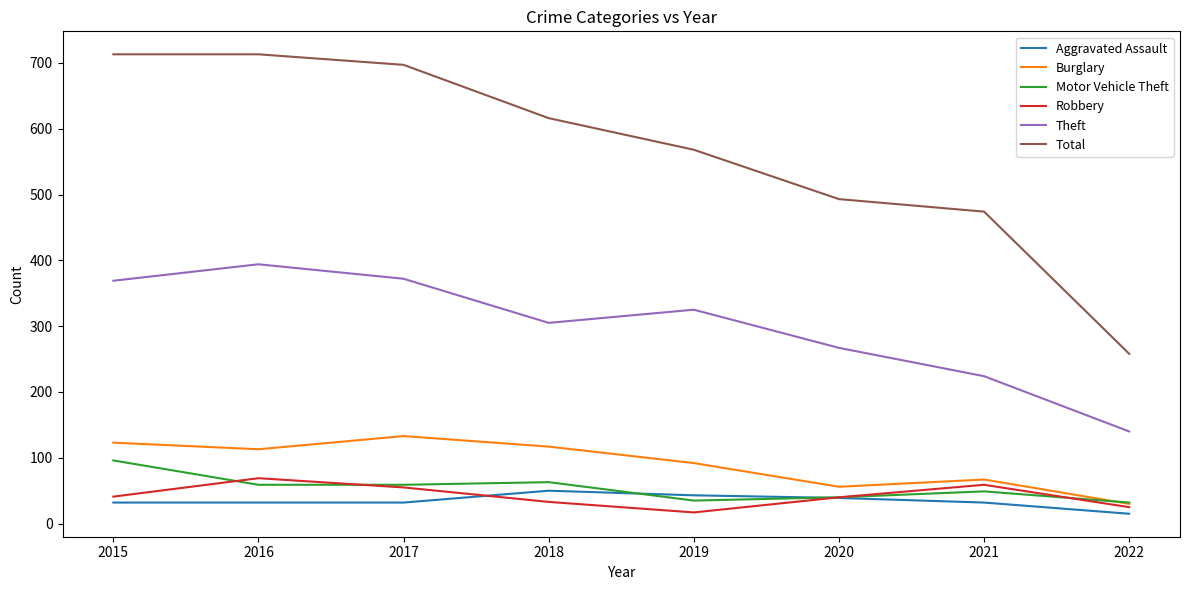

How many series are shown in this chart?

6